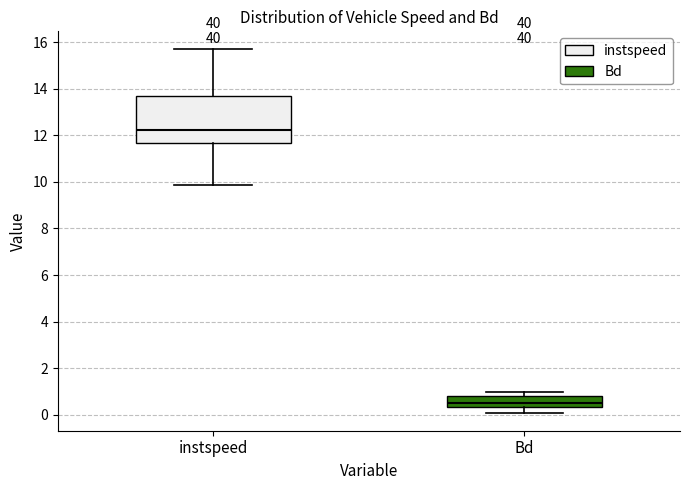

Comparing the boxes themselves (not the whiskers), which one is the tallest?

instspeed